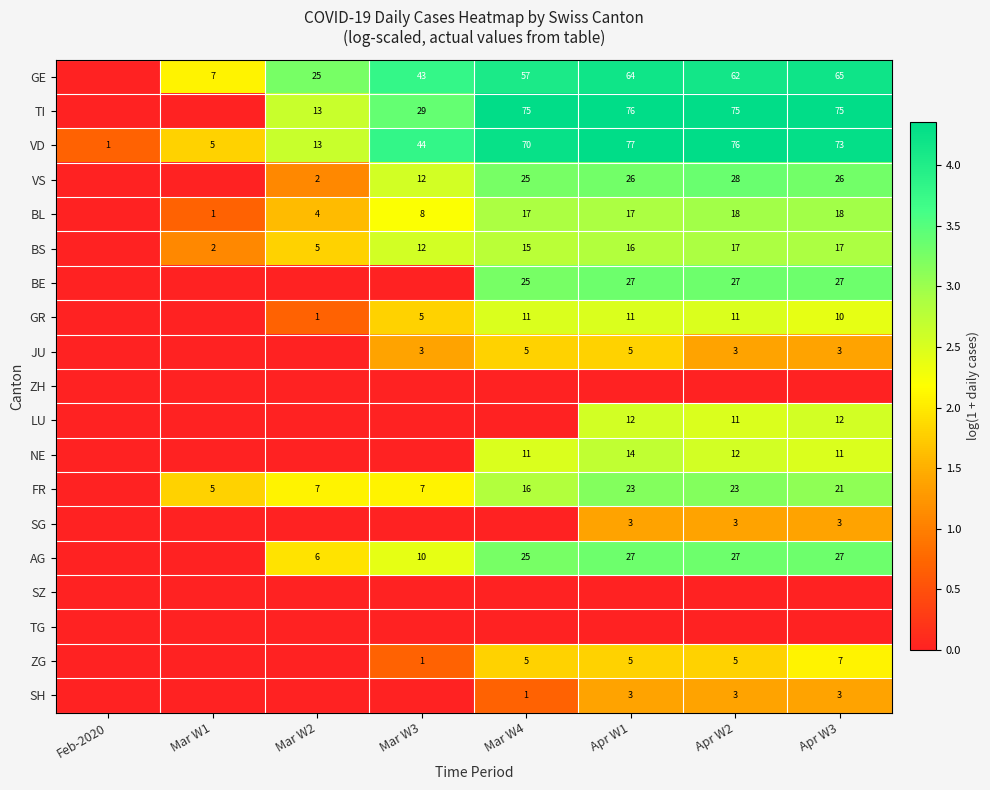

What is the approximate value of VD at Apr W2?

76